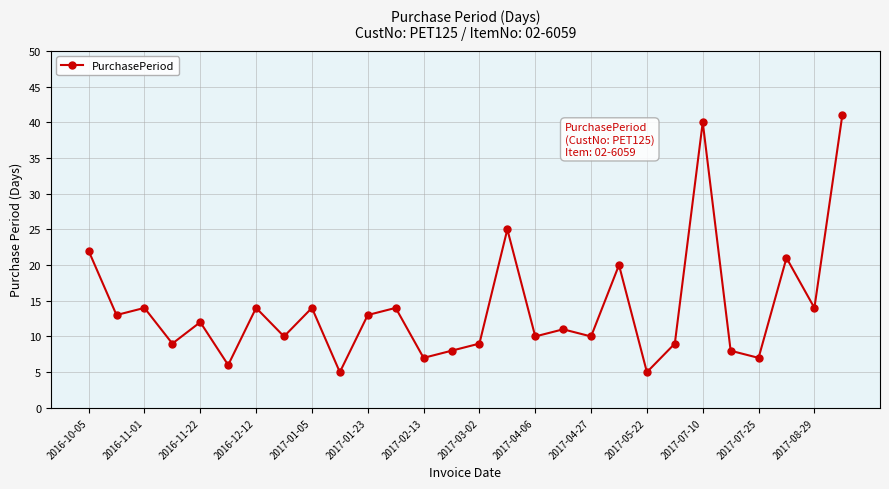

Does the chart display data point markers on the line(s)?

Yes